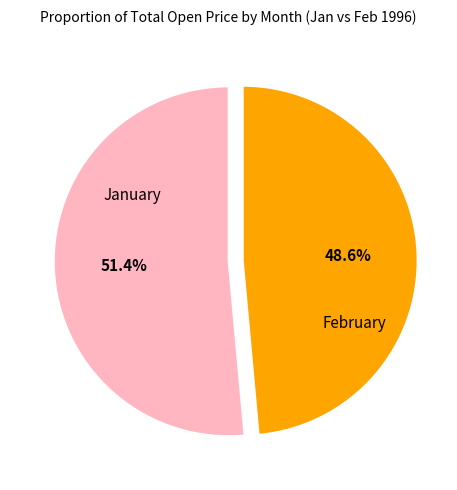

Is there a majority slice in this chart?

Yes